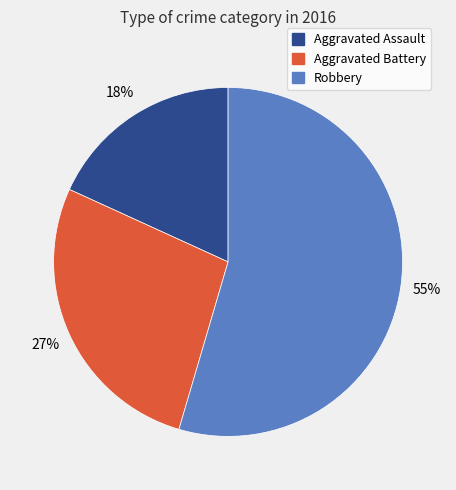

To the nearest percent, what percentage of the pie is Aggravated Assault?

18%